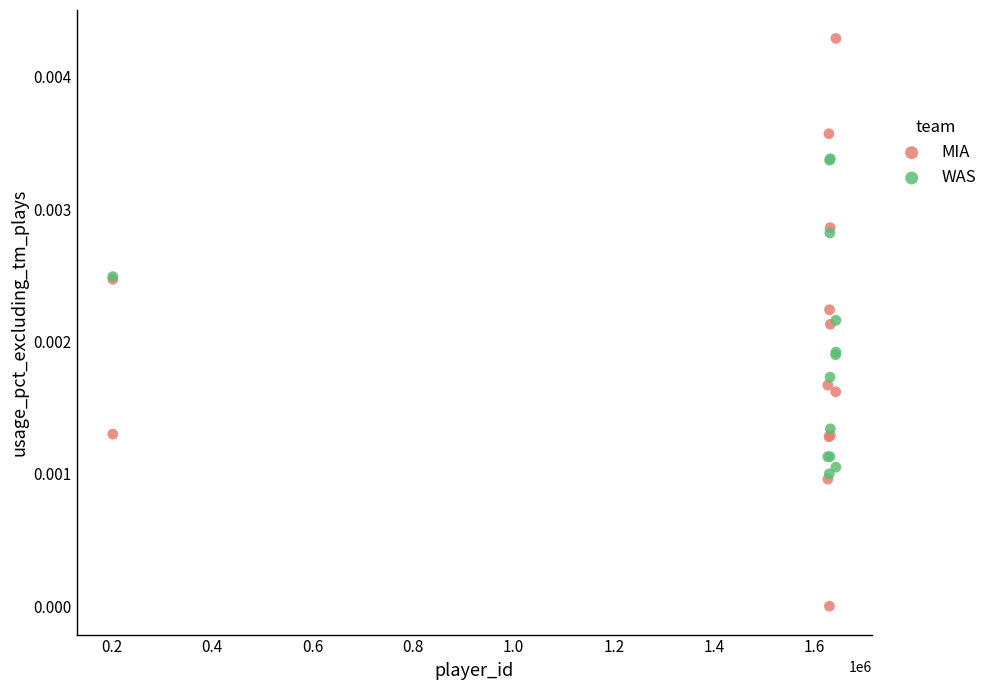

Which series has the largest Y range (max minus min)?

MIA